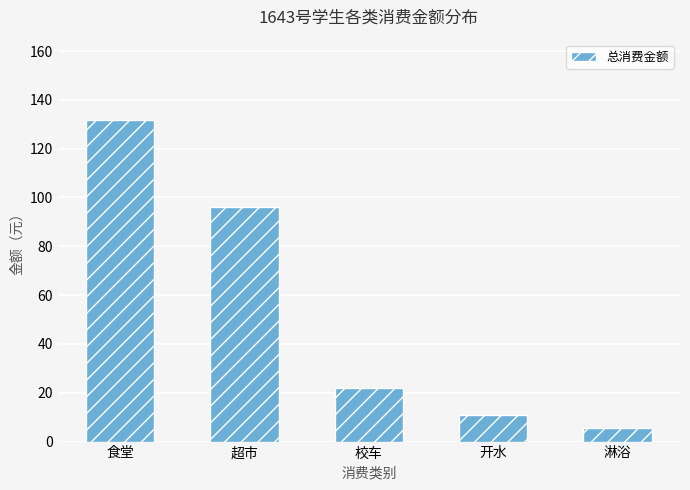

Are the bars grouped side by side (vs. stacked)?

No